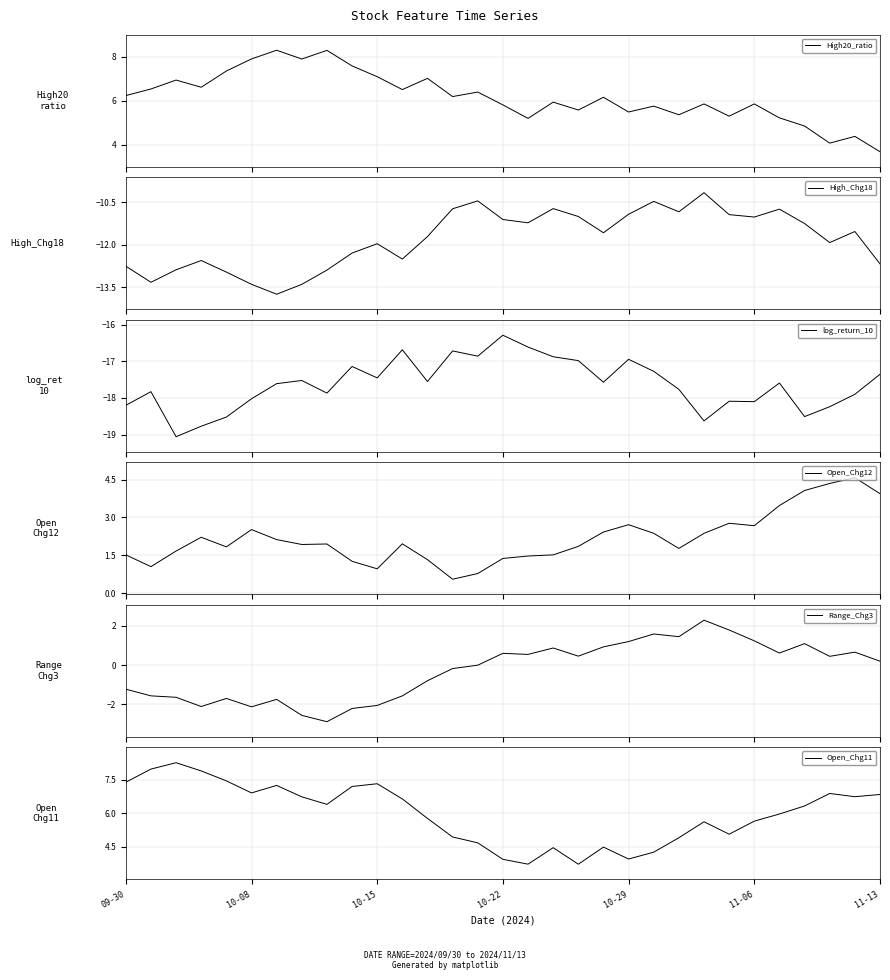

What is the sum of all High20_ratio values?

191.1